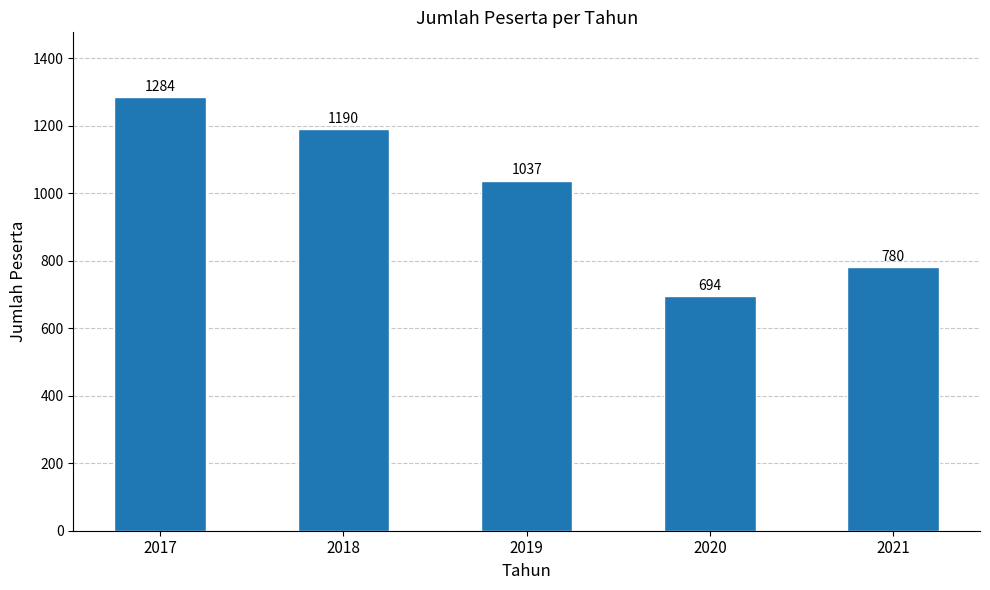

Reading left to right, list all the values displayed in this chart.

1284	1190	1037	694	780